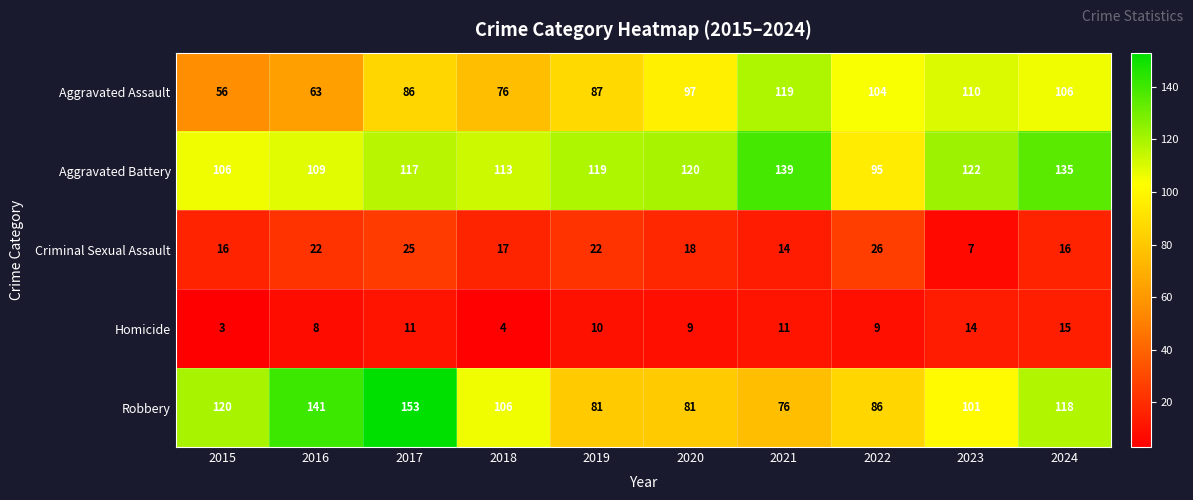

What is the difference between the highest and lowest values at 2022?

95